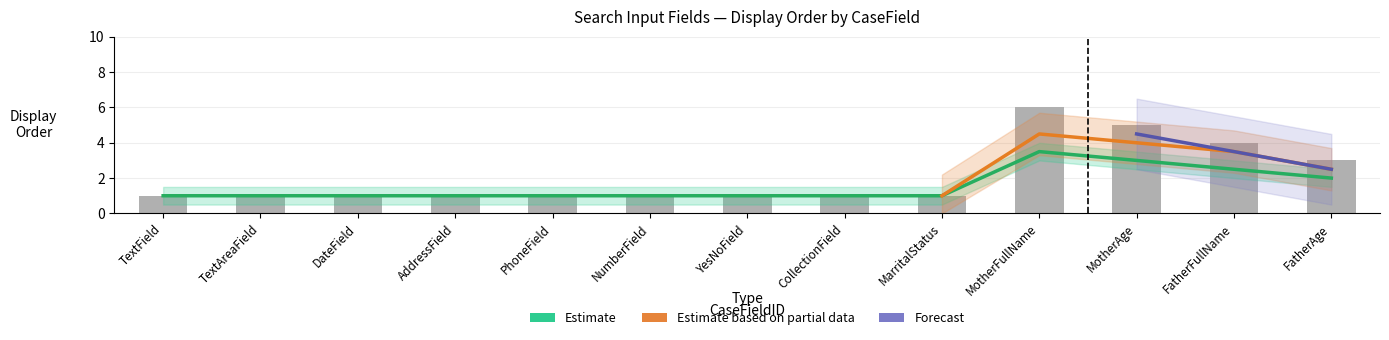

The value of Estimate based on partial data at MarritalStatus is 0. True or false?

False